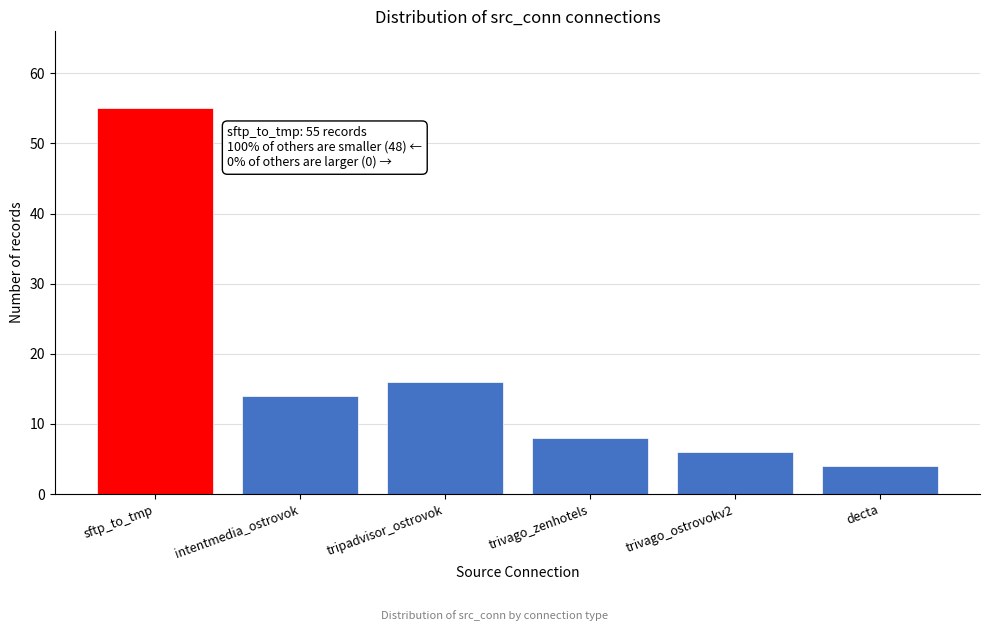

Reading left to right, what are all the values shown in this chart?

55	14	16	8	6	4